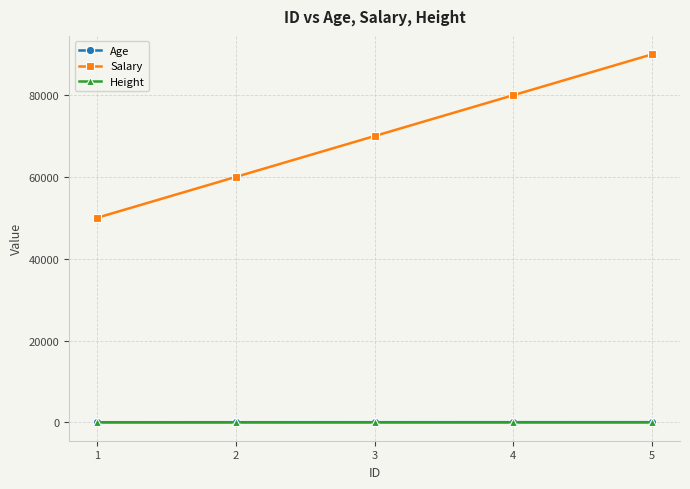

Which series has the widest spread of values?

Salary